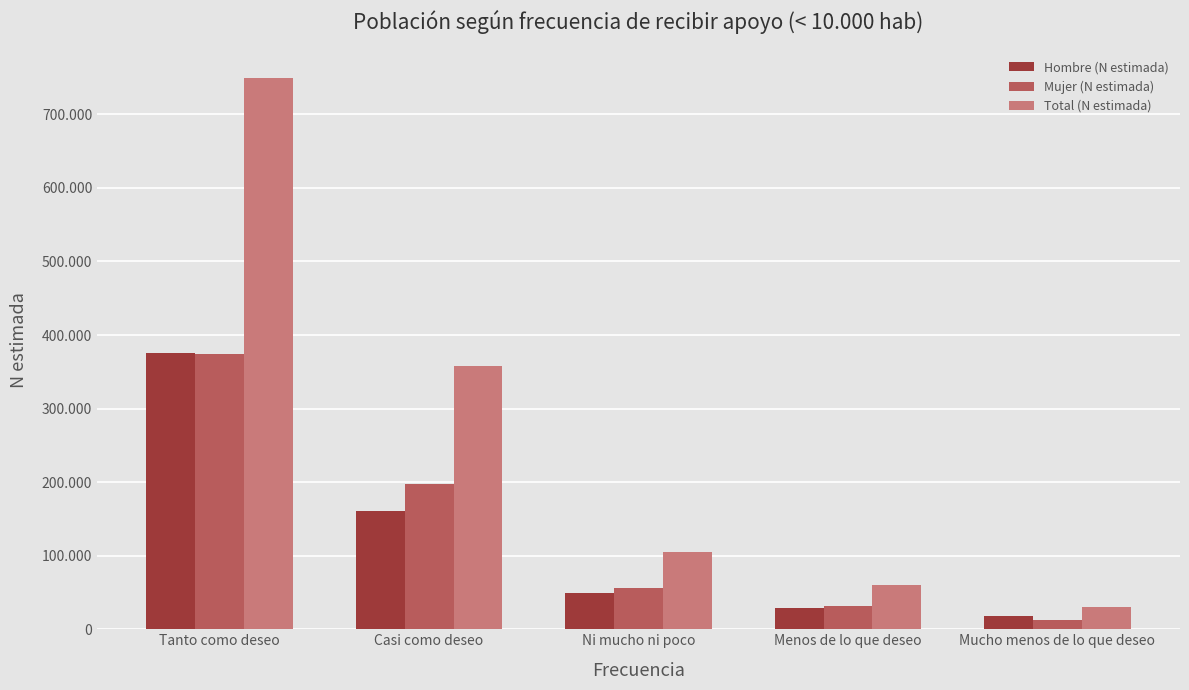

Which series changed the most between Ni mucho ni poco and Mucho menos de lo que deseo?

Total (N estimada)